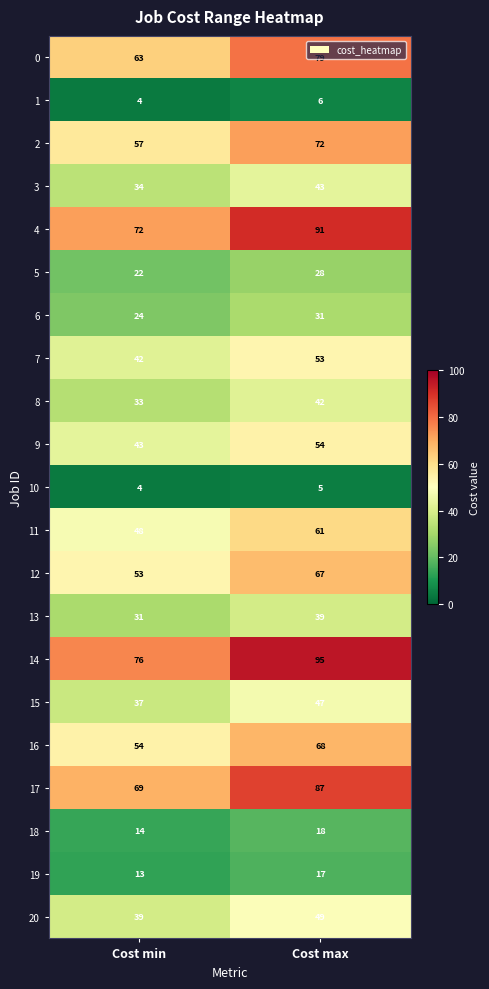

At which label is 1 closest to 5?

Cost min